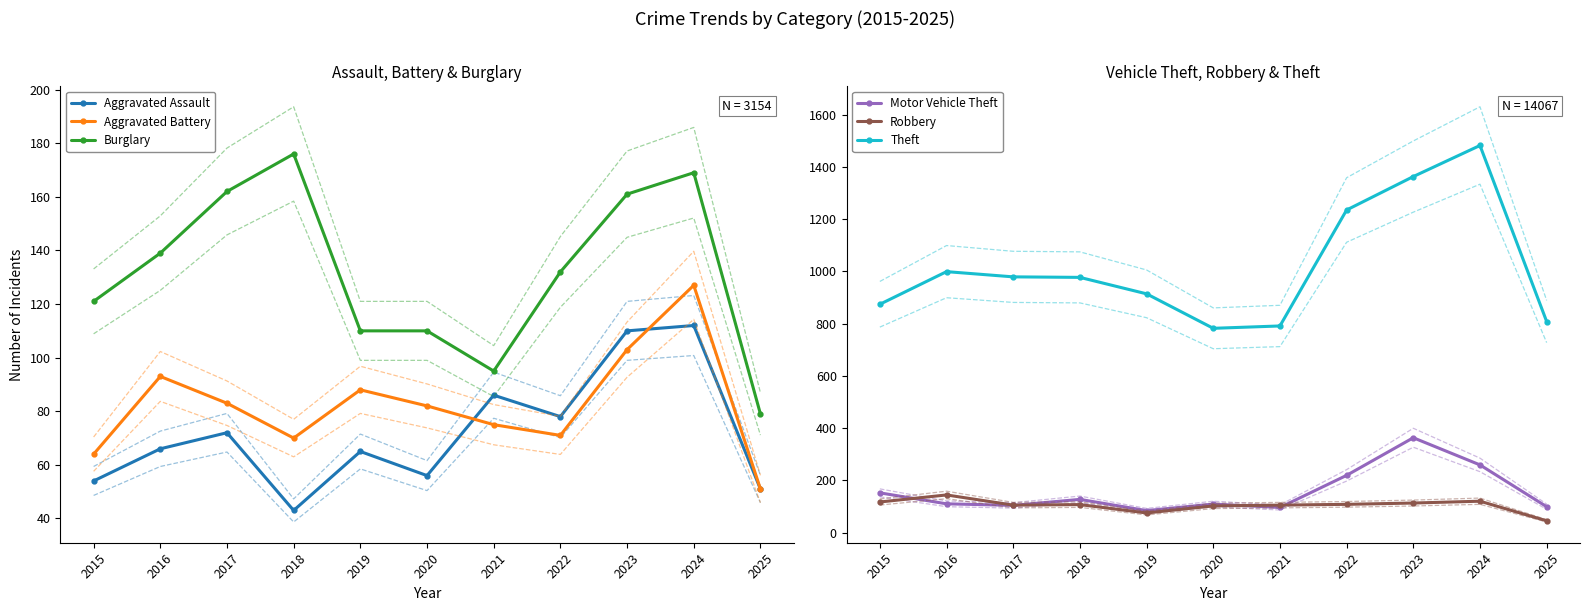

How many times do Aggravated Battery and Motor Vehicle Theft cross each other?

2